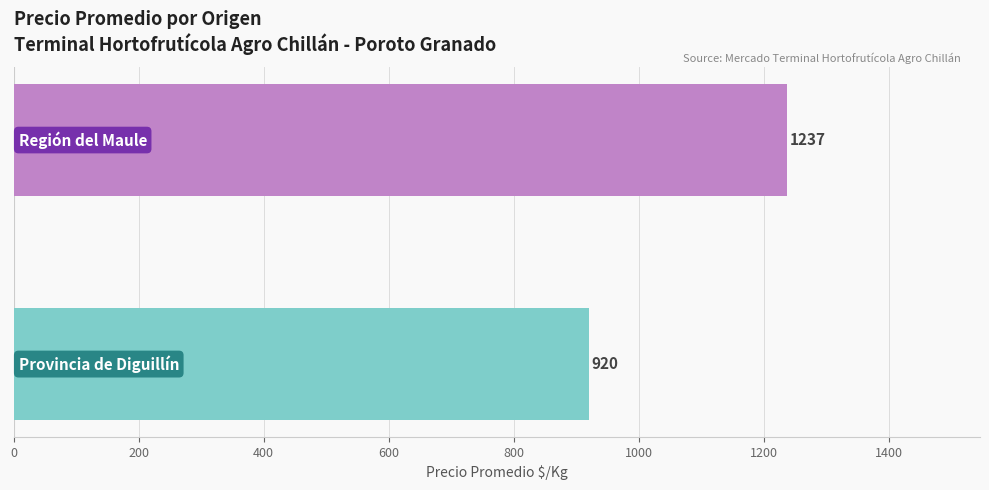

How many values are below 1237?

1